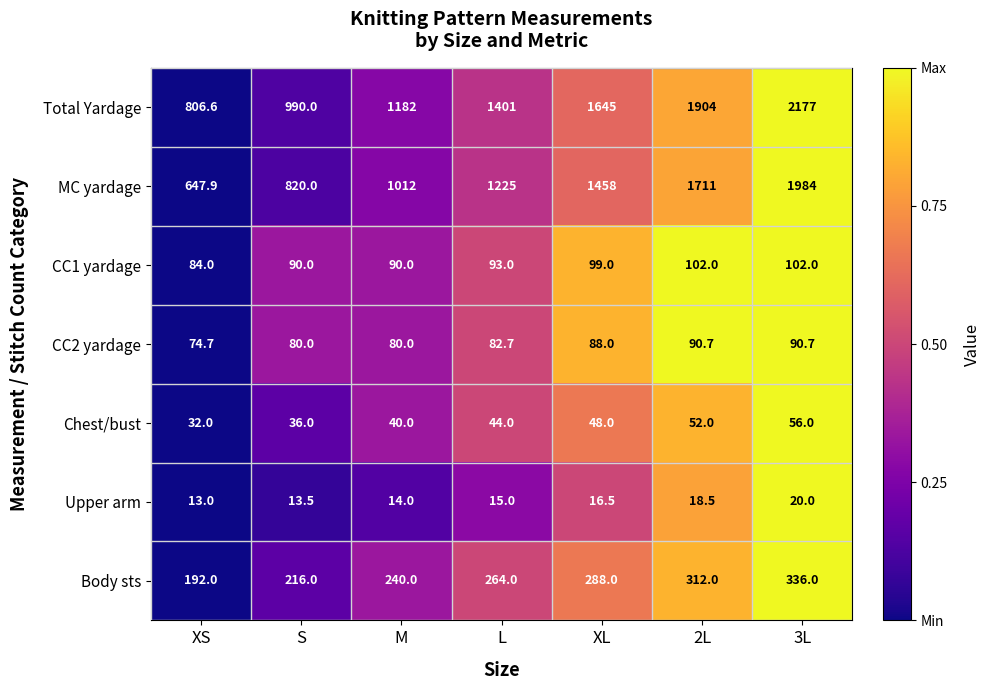

Which series has the widest spread of values?

Total Yardage